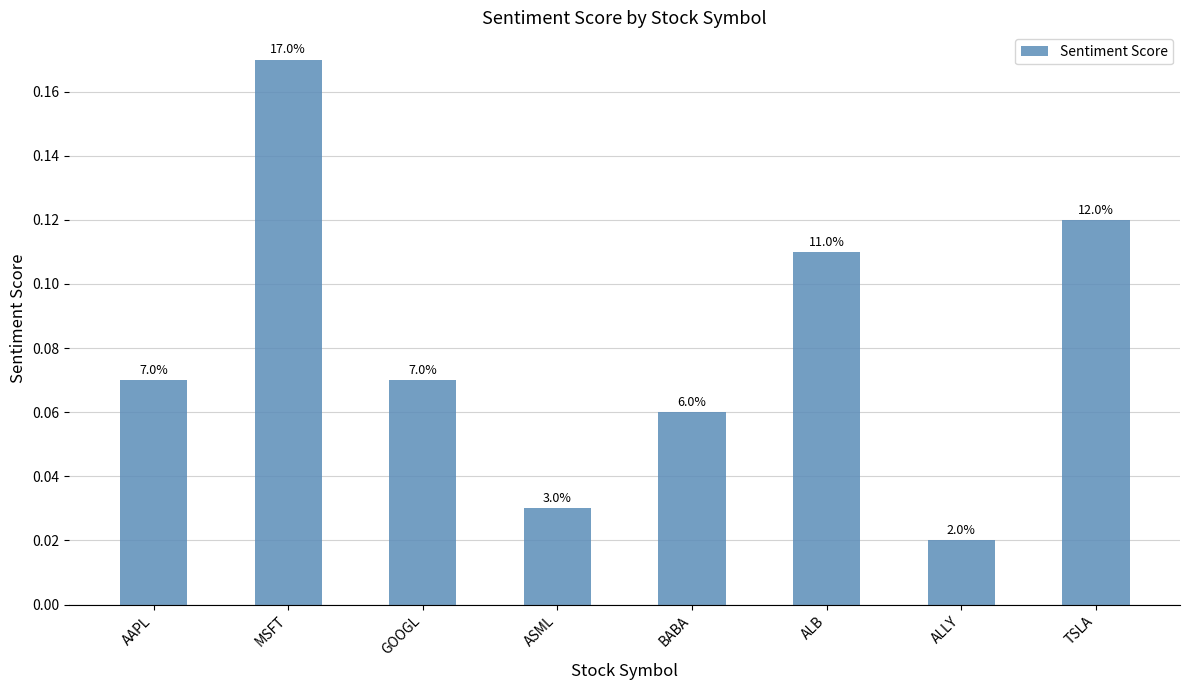

What is the difference between the second highest and minimum values?

0.1